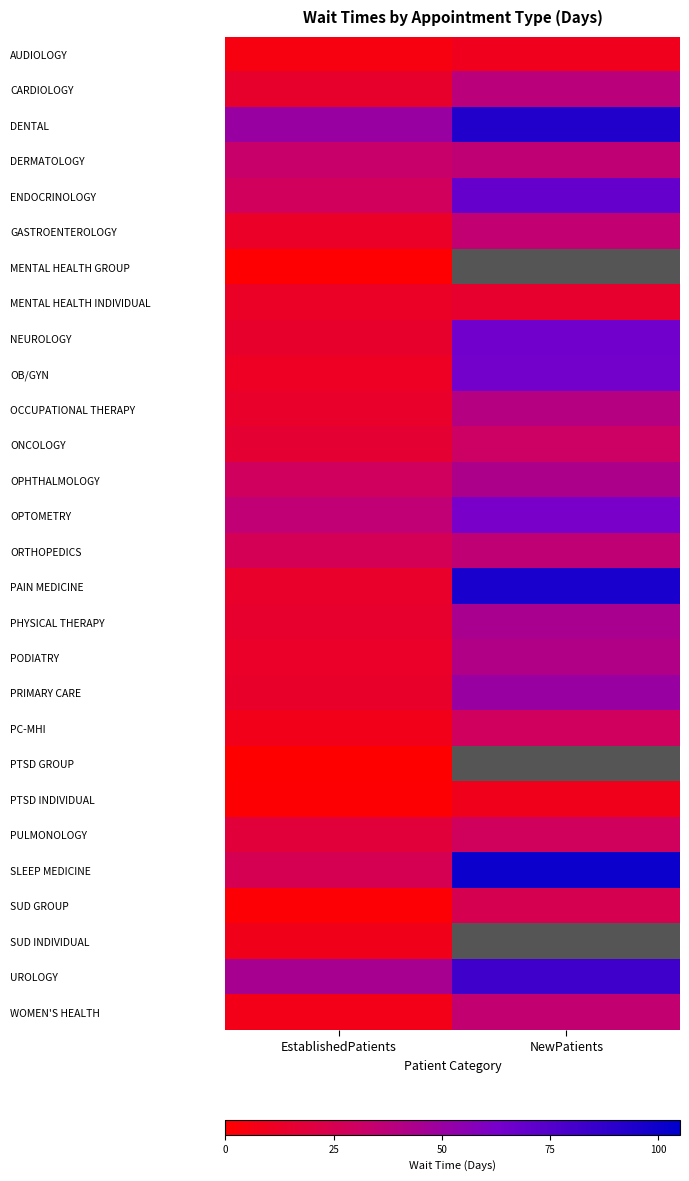

What is the minimum value for OCCUPATIONAL THERAPY?

13.9